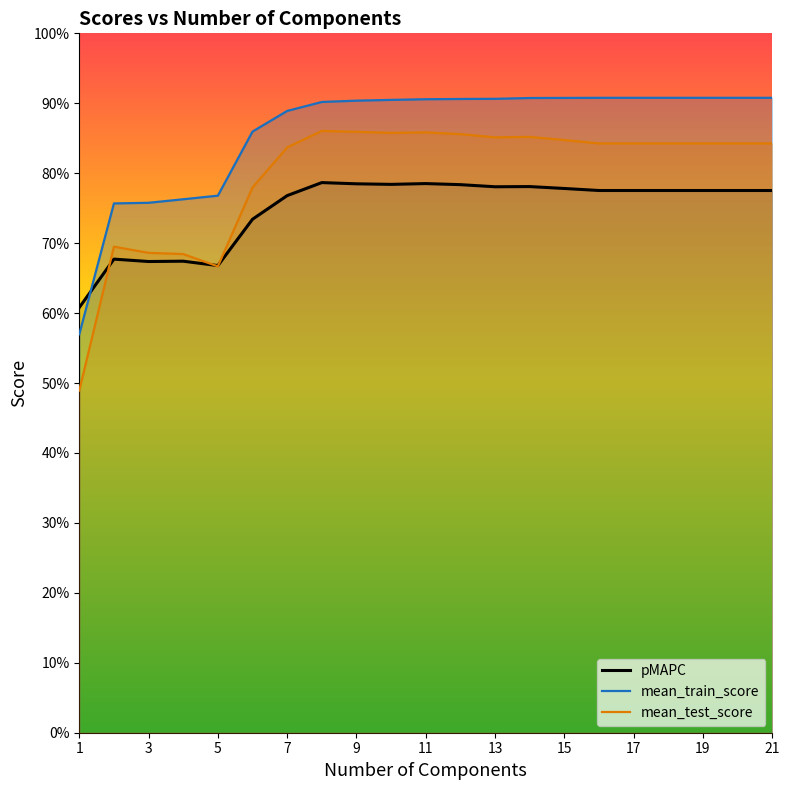

The value of mean_train_score at 18 is 0.9. True or false?

True